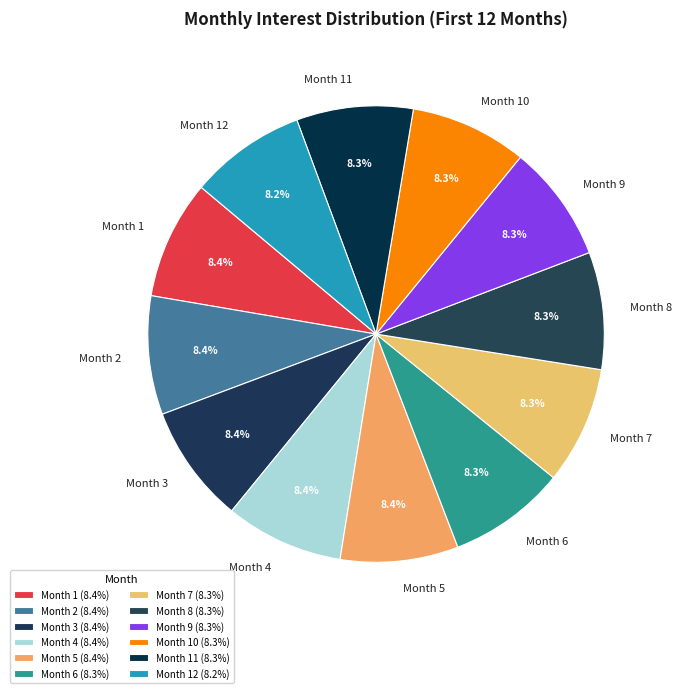

Combined, do Month 11 and Month 7 account for over 50%?

No